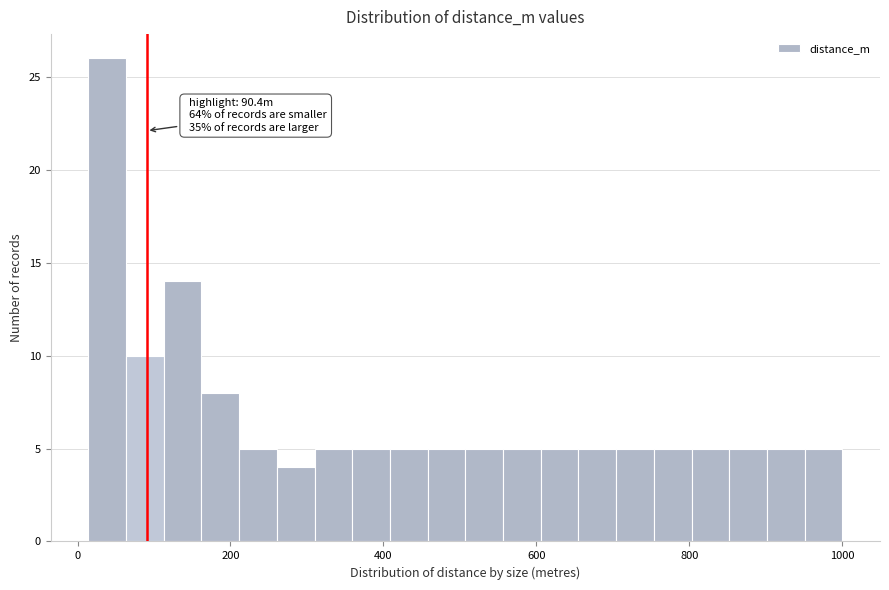

Around what value on the x-axis is the tallest bar? Give the approximate position of its centre, as read against the axis.

40